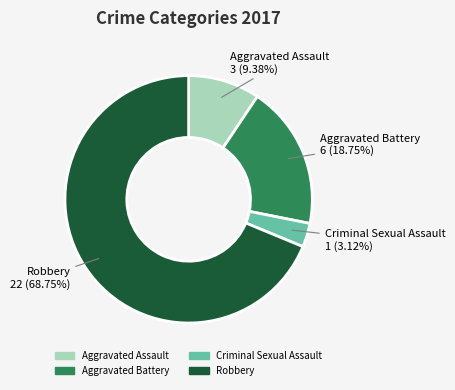

Count the number of slices in the pie.

4